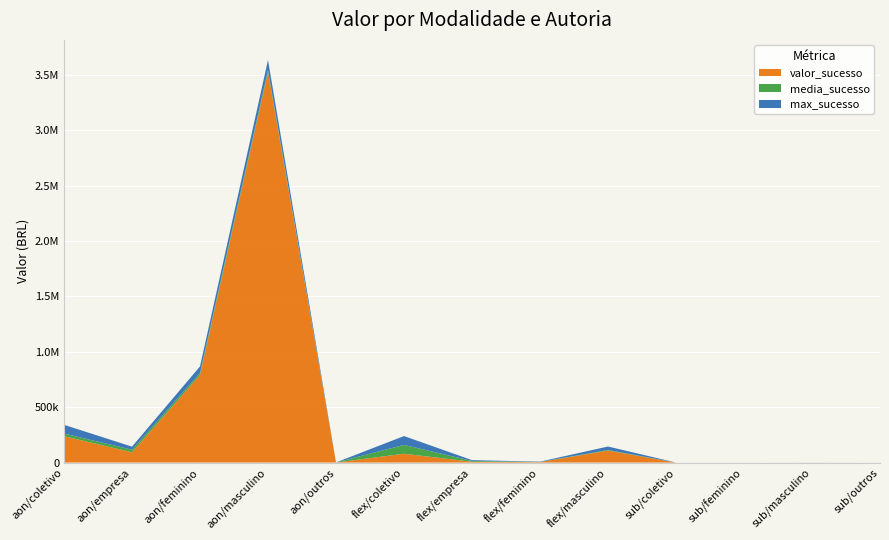

Reading right to left, list all the values displayed in this chart.

valor_sucesso: sub/outros=0.0	sub/masculino=230.5	sub/feminino=5.1	sub/coletivo=65.9	flex/masculino=108678.6	flex/feminino=4139.0	flex/empresa=7281.7	flex/coletivo=79806.3	aon/outros=413.4	aon/masculino=3525920.5	aon/feminino=790544.5	aon/empresa=92722.3	aon/coletivo=238041.8
media_sucesso: sub/outros=0.0	sub/masculino=115.2	sub/feminino=5.1	sub/coletivo=32.9	flex/masculino=4939.9	flex/feminino=1379.7	flex/empresa=7281.7	flex/coletivo=79806.3	aon/outros=413.4	aon/masculino=19267.3	aon/feminino=19281.6	aon/empresa=23180.6	aon/coletivo=23804.2
max_sucesso: sub/outros=0.0	sub/masculino=160.0	sub/feminino=5.1	sub/coletivo=35.7	flex/masculino=31252.1	flex/feminino=2748.6	flex/empresa=7281.7	flex/coletivo=79806.3	aon/outros=413.4	aon/masculino=90252.1	aon/feminino=58501.3	aon/empresa=27906.9	aon/coletivo=79109.4